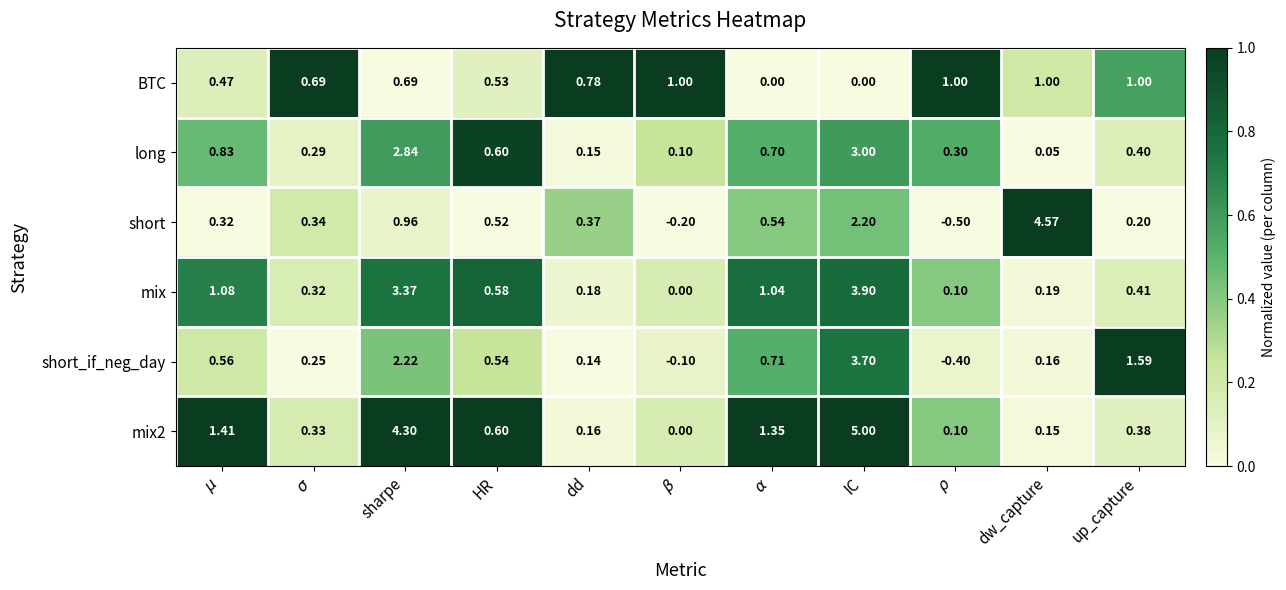

At which category is the sum across all series the highest?

IC